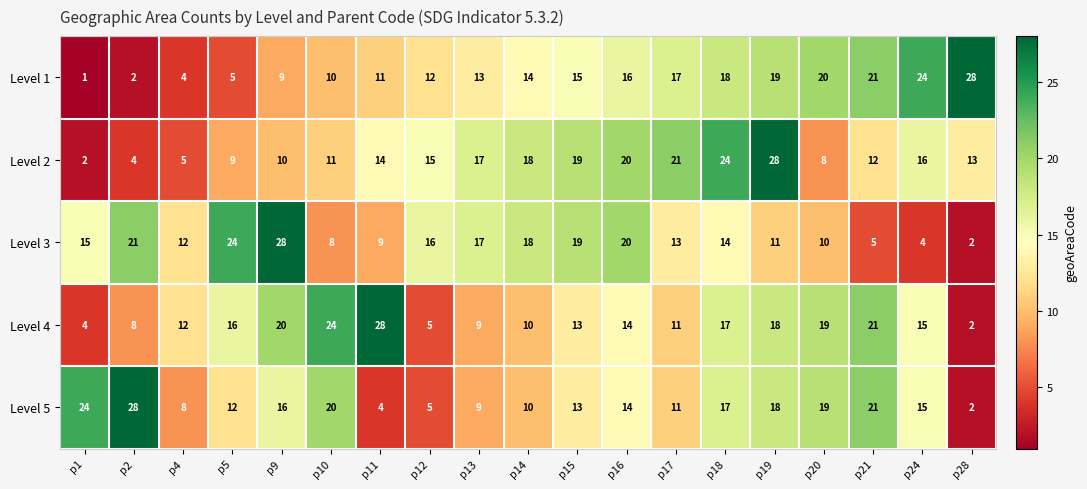

What is the spread (max minus min) of values at p2?

26